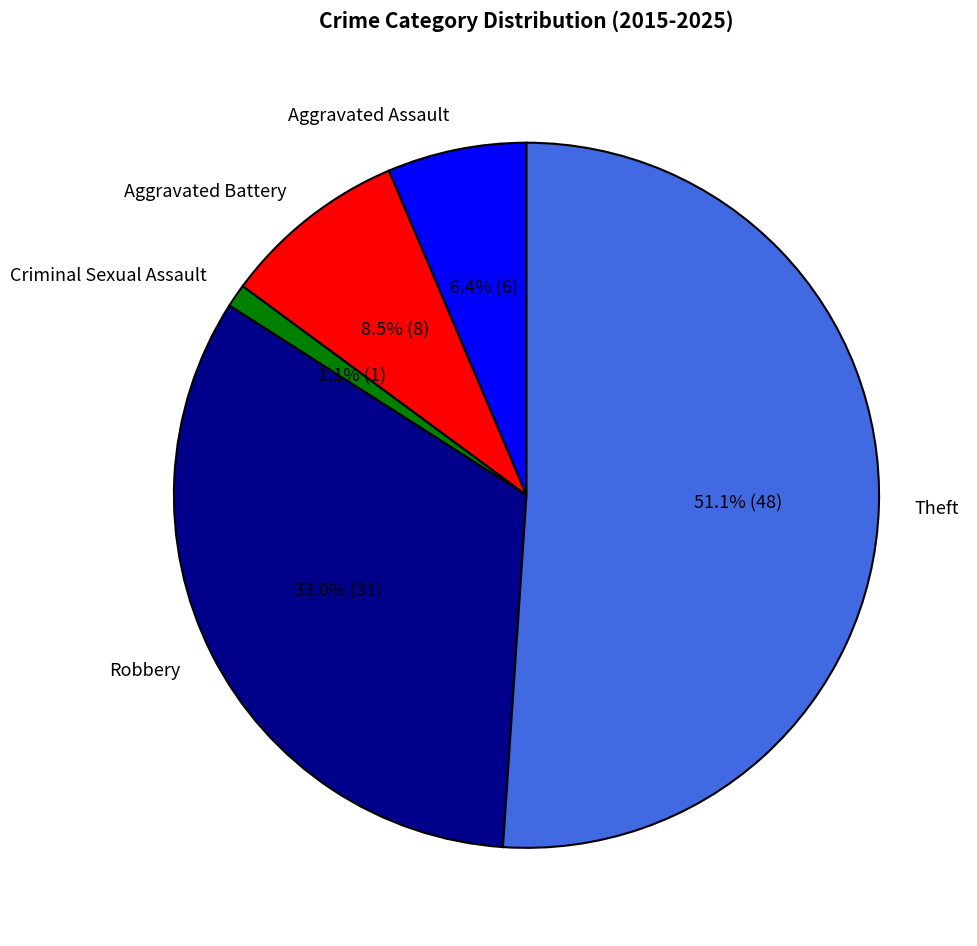

To the nearest percent, what is the combined percentage of Aggravated Assault and Aggravated Battery?

15%